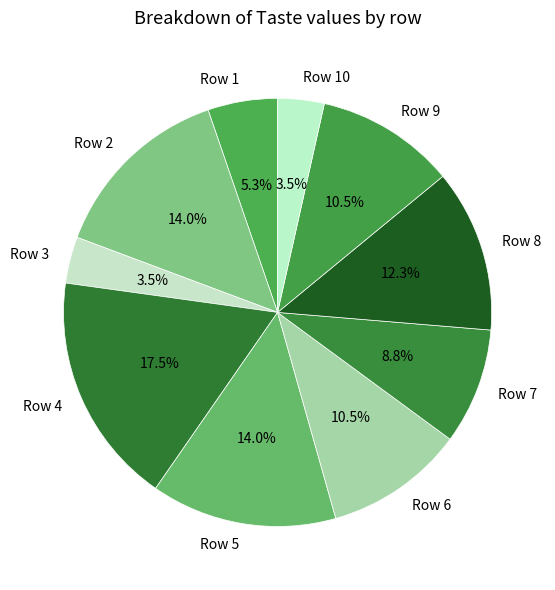

Which category has the biggest portion of the pie?

Row 4